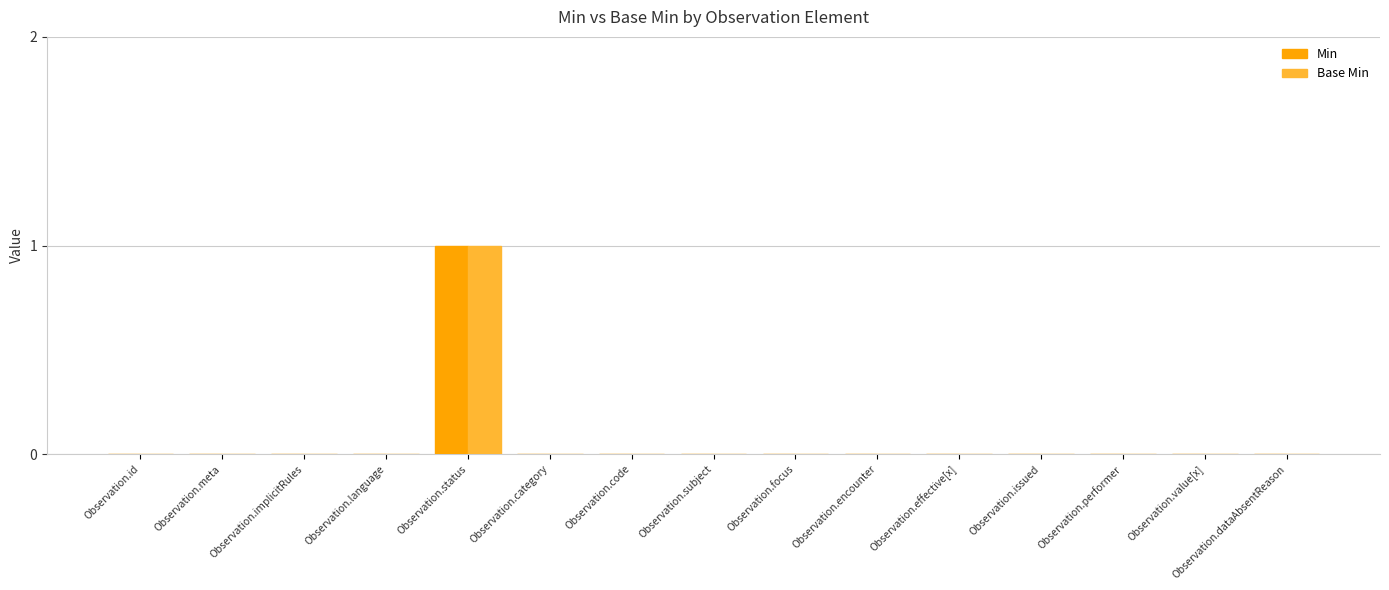

What is the maximum value for Base Min?

1